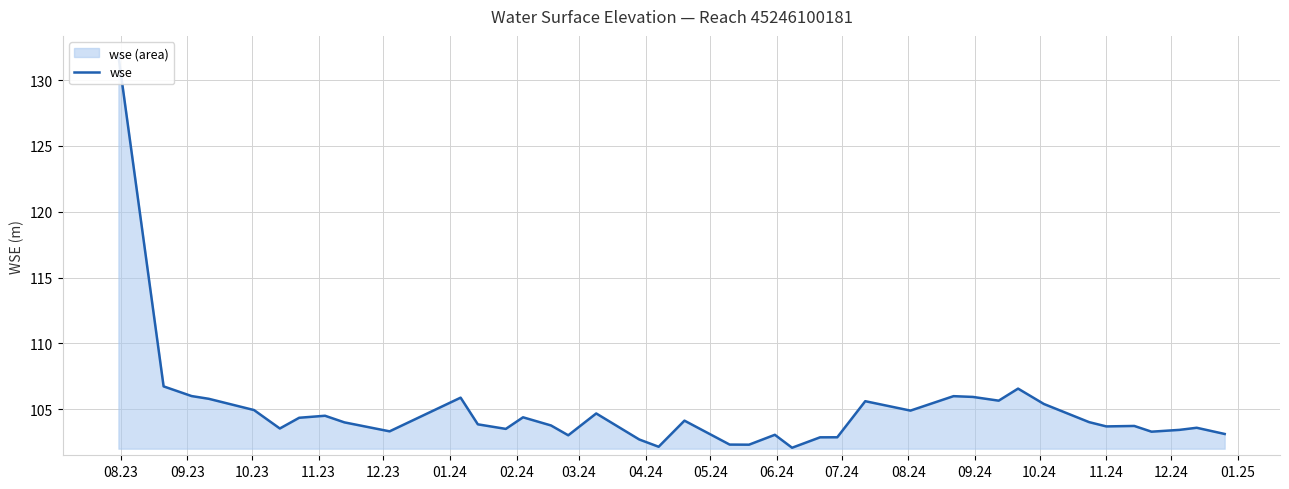

Reading left to right, extract all data points from this chart.

131.9	106.7	106.0	105.8	104.9	103.5	104.4	104.5	104.0	103.3	105.9	103.9	103.5	104.4	103.8	103.0	104.7	102.7	102.1	104.1	102.3	102.3	103.1	102.1	102.9	102.9	105.6	104.9	106.0	105.9	105.6	106.6	105.4	104.0	103.7	103.7	103.3	103.4	103.6	103.1